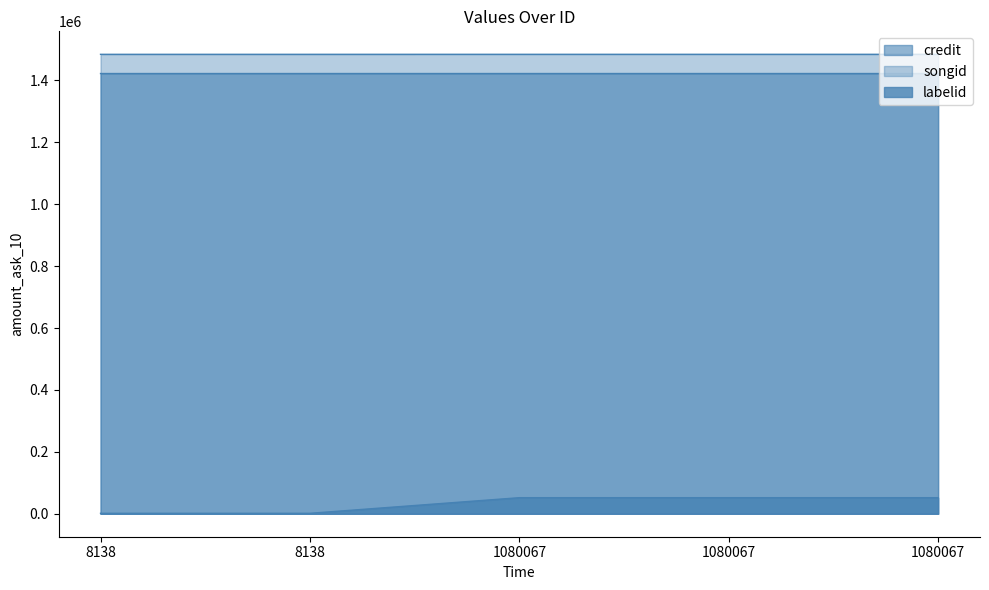

Reading left to right, list all the values displayed in this chart.

credit: 1422424	1422424	1422443	1422443	1422443
songid: 1484512	1484512	1484532	1484532	1484532
labelid: 1441	1441	51908	51908	51908